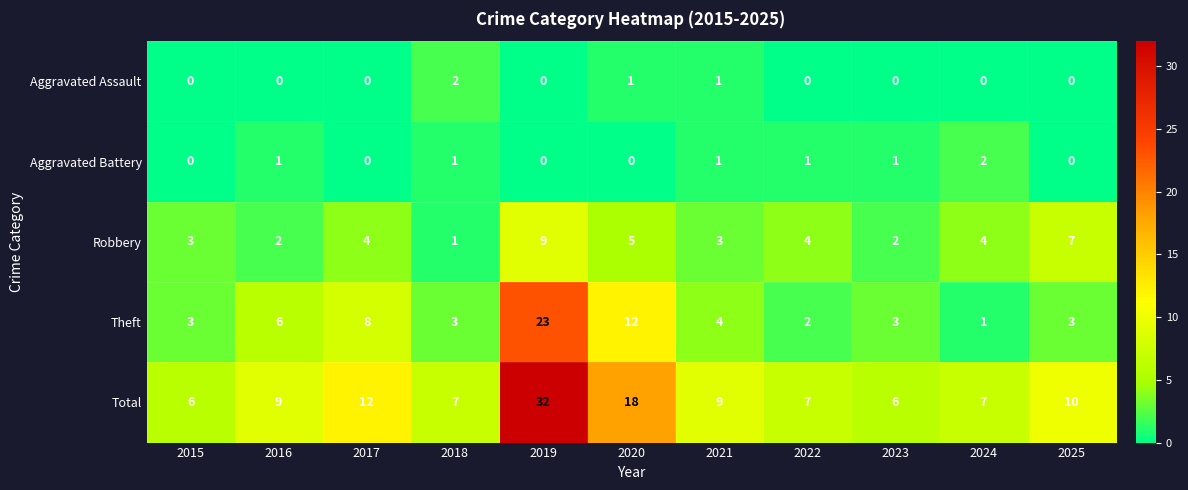

Which category has the lowest value in the Robbery series?

2018